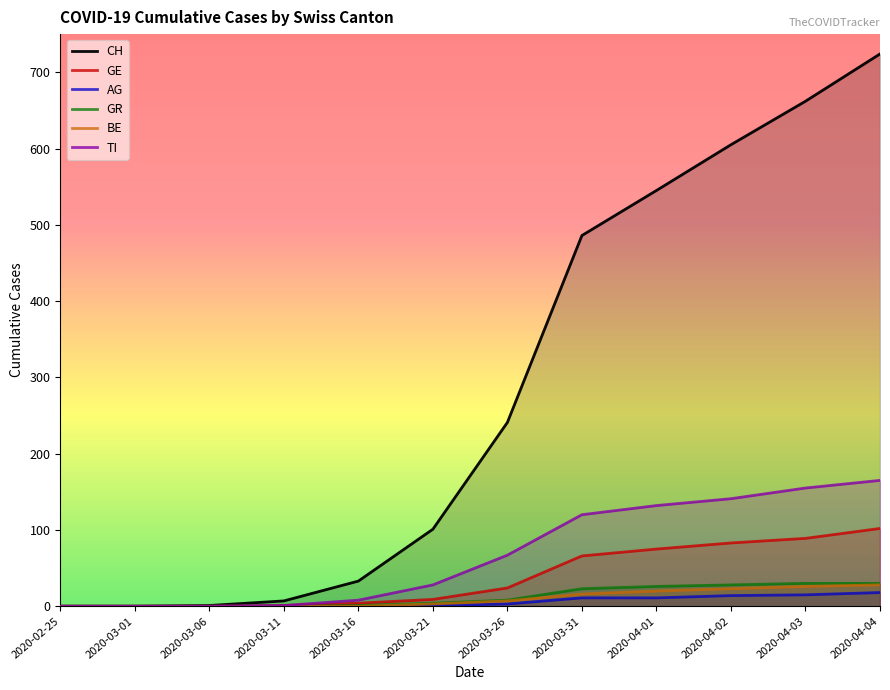

What is the average value of the CH series?

284